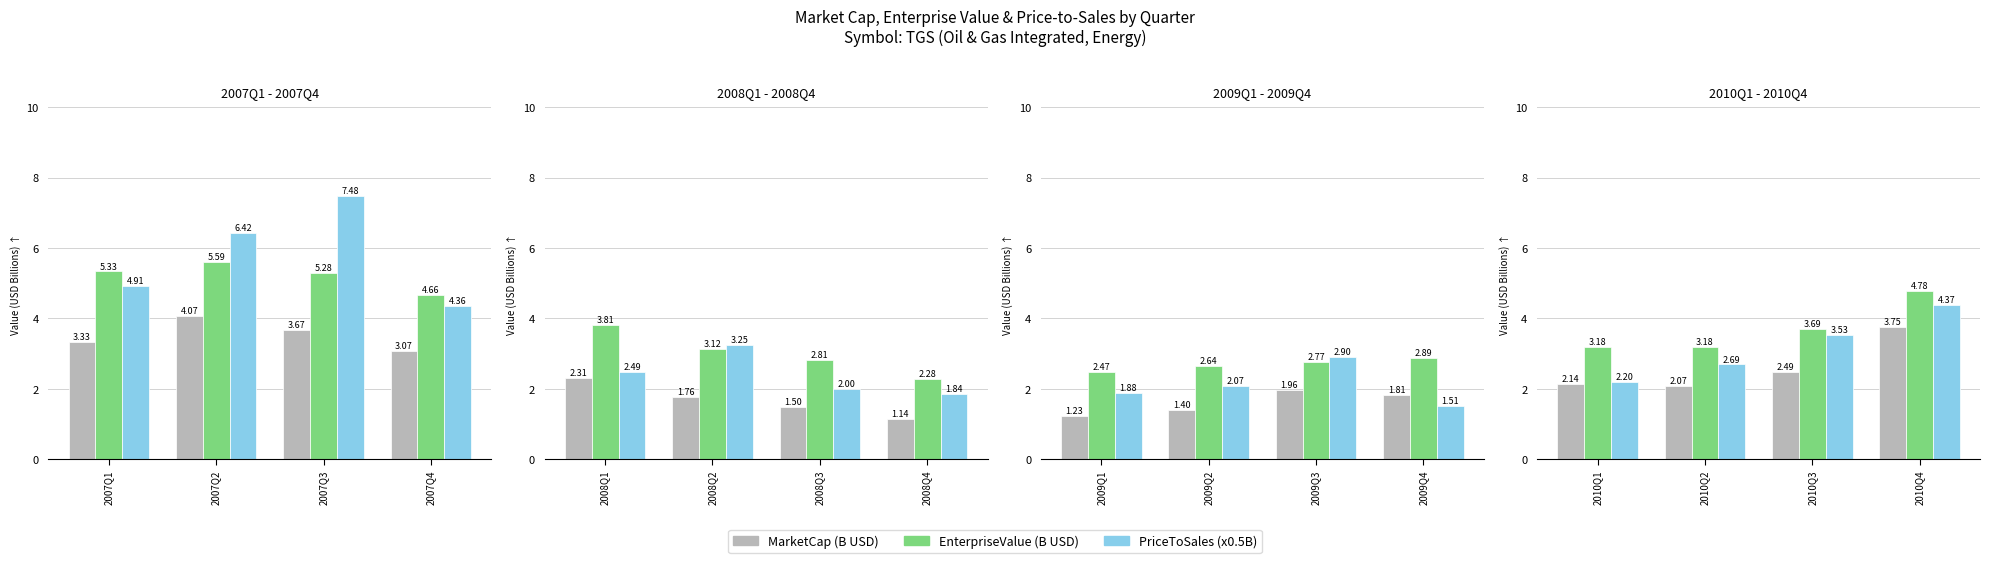

How many distinct data groups are displayed?

3